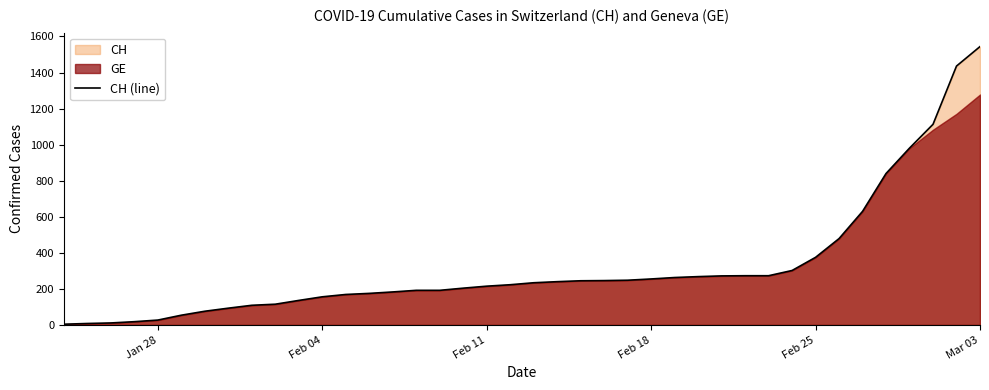

Which category has the highest value in the CH (line) series?

Mar 03